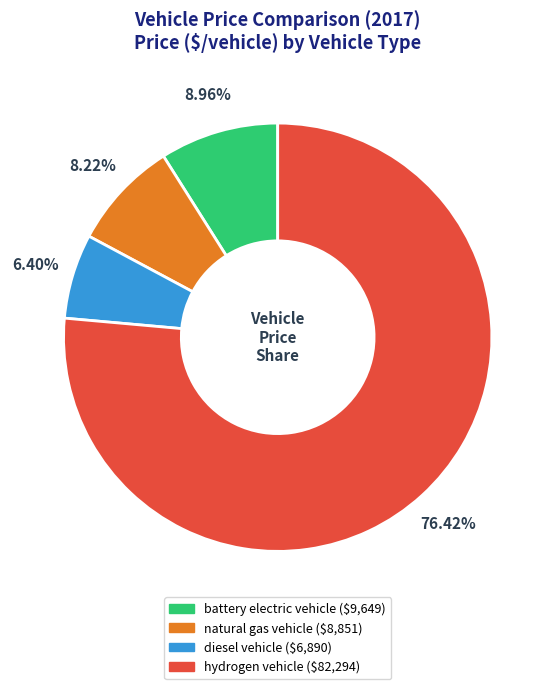

To the nearest percent, what is the average slice percentage?

25%